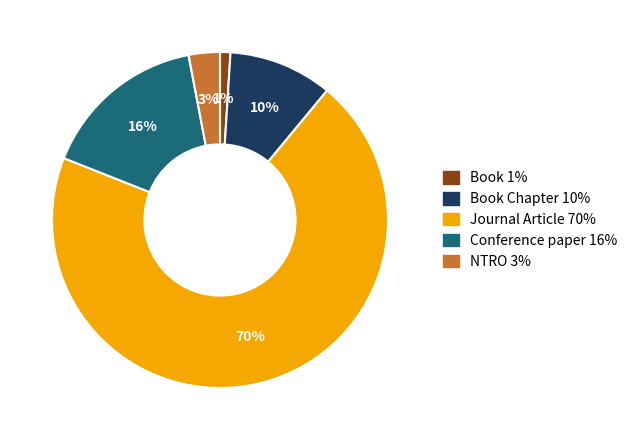

Is there a majority slice in this chart?

Yes